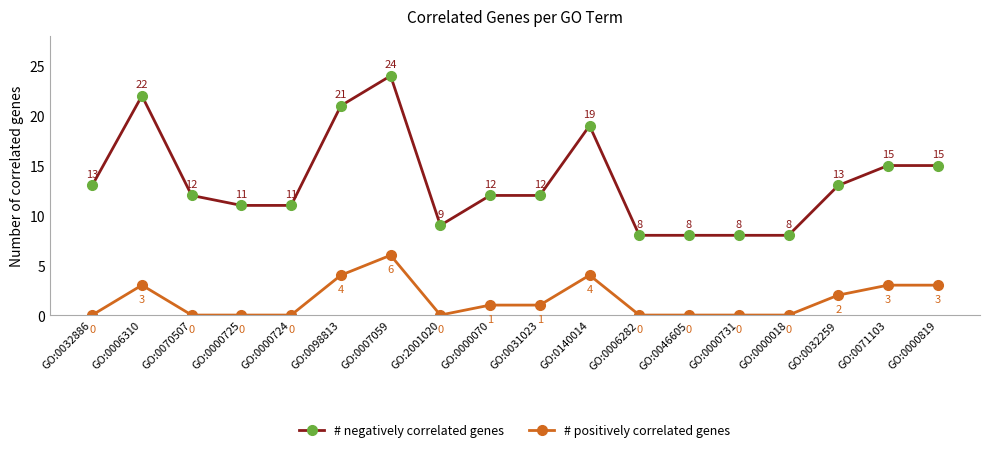

Is it true that # positively correlated genes equals 3 at GO:0032259?

False